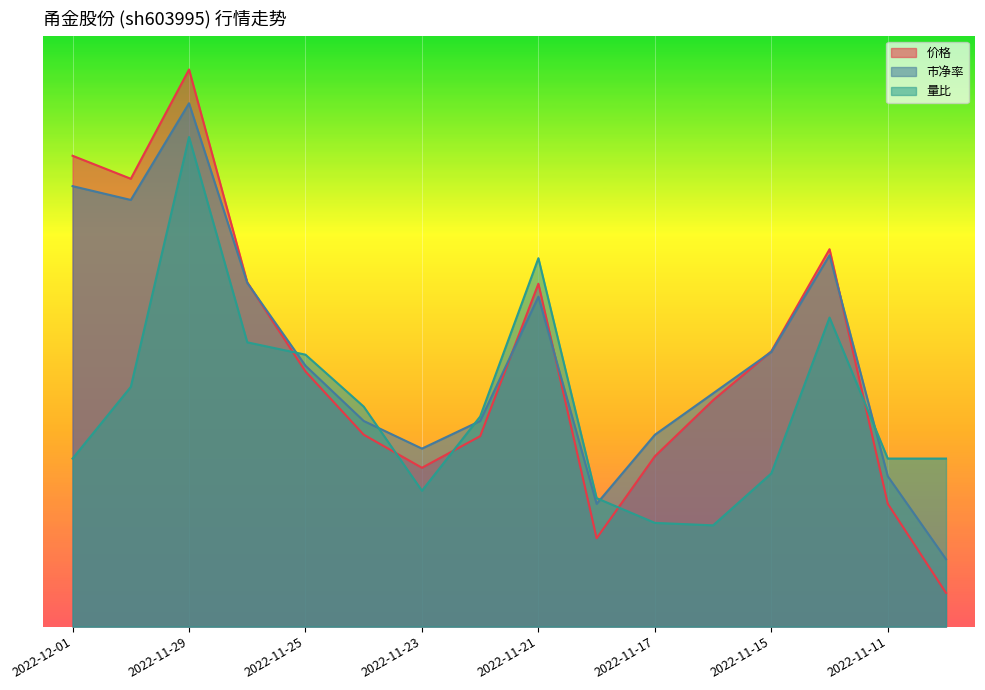

Read the 市净率 value at 2022-11-25.

15.5